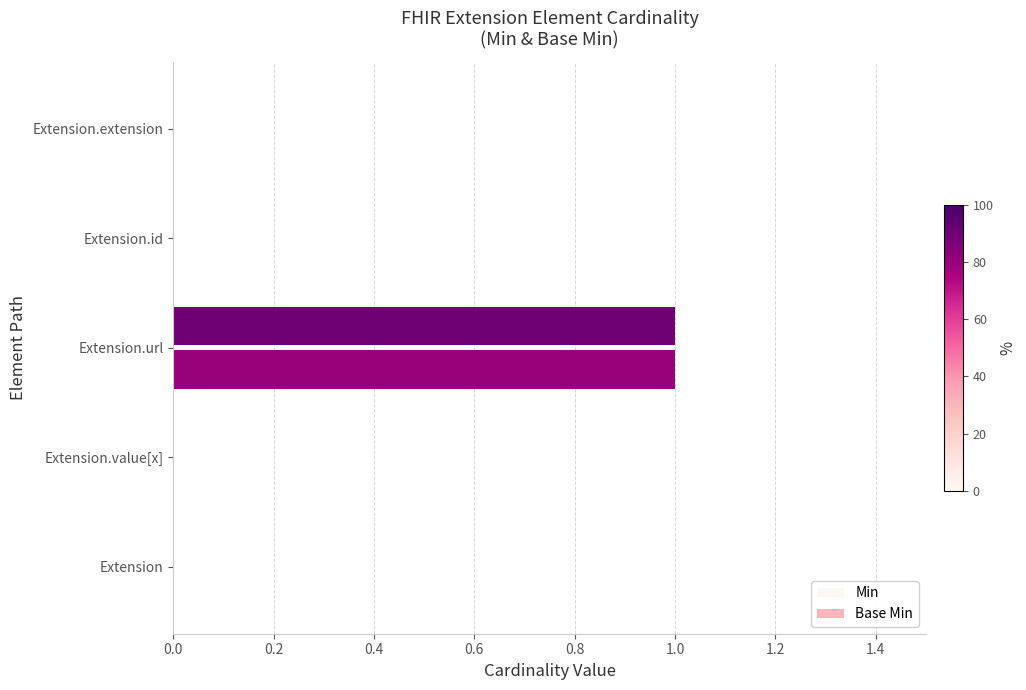

How many categories are shown in the chart?

5